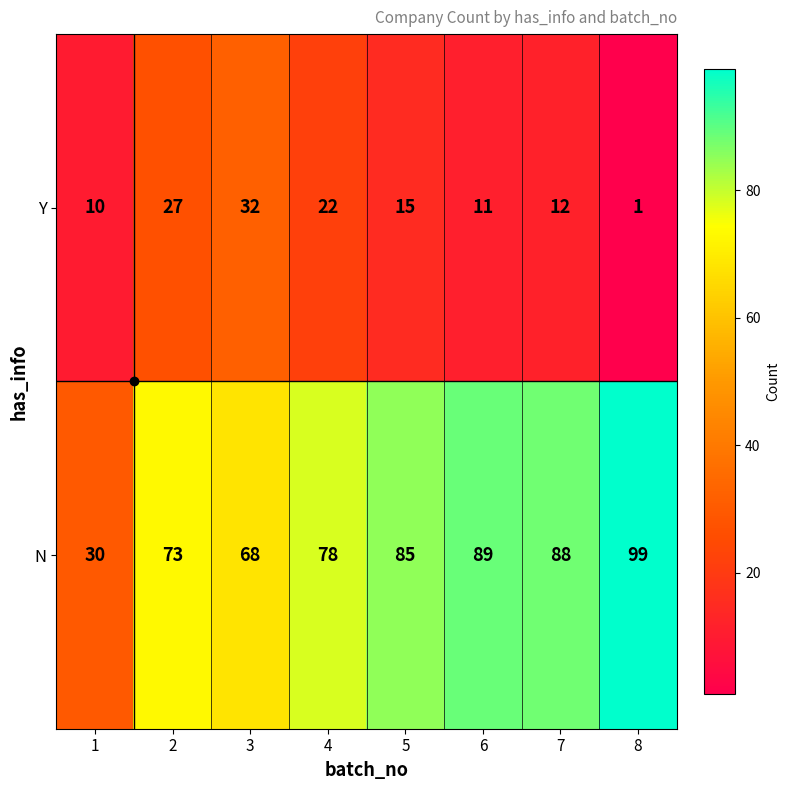

At which category does the chart reach its minimum across all series?

8